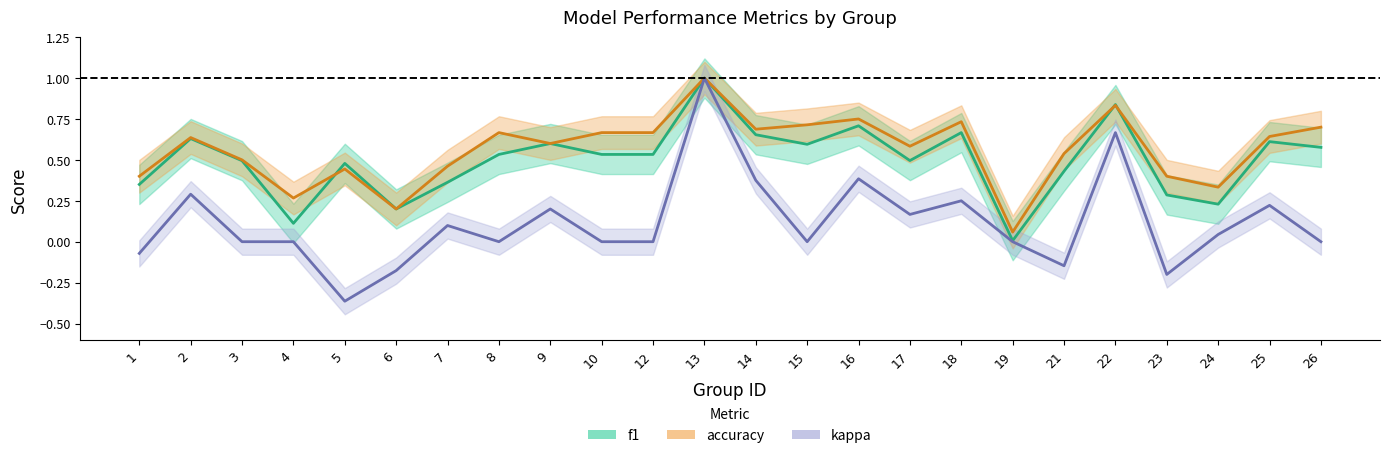

Is the value of f1 at 16 greater than the value of kappa at 7?

Yes